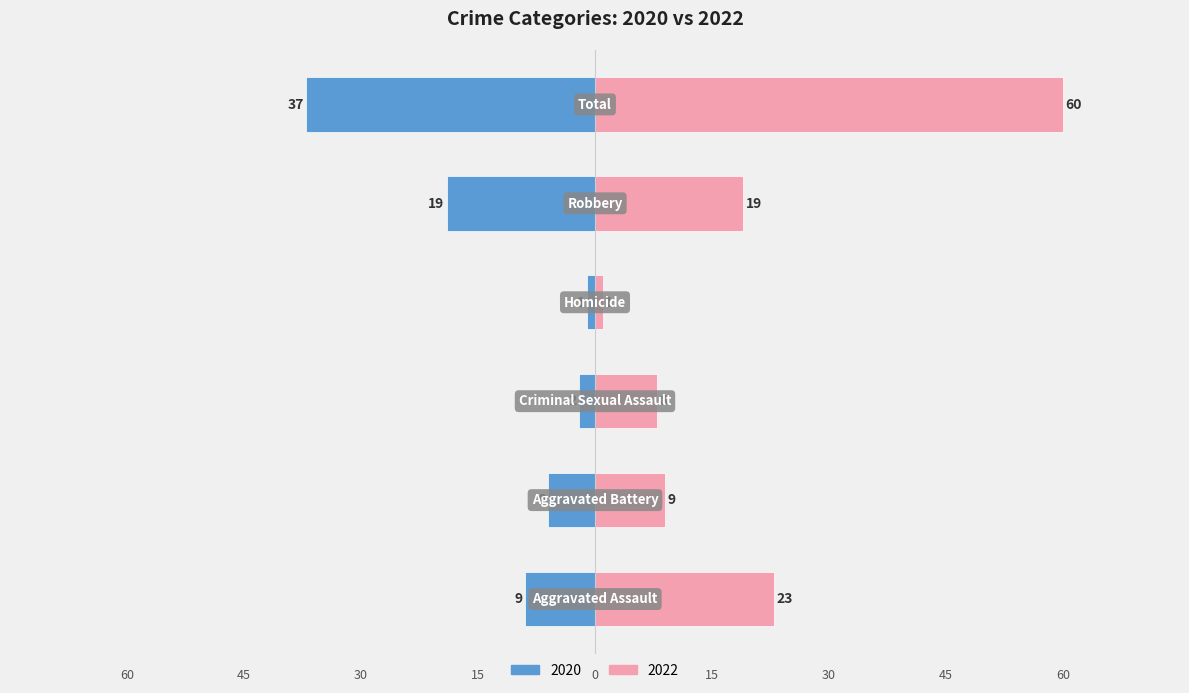

Which series has the largest total across all categories?

2022